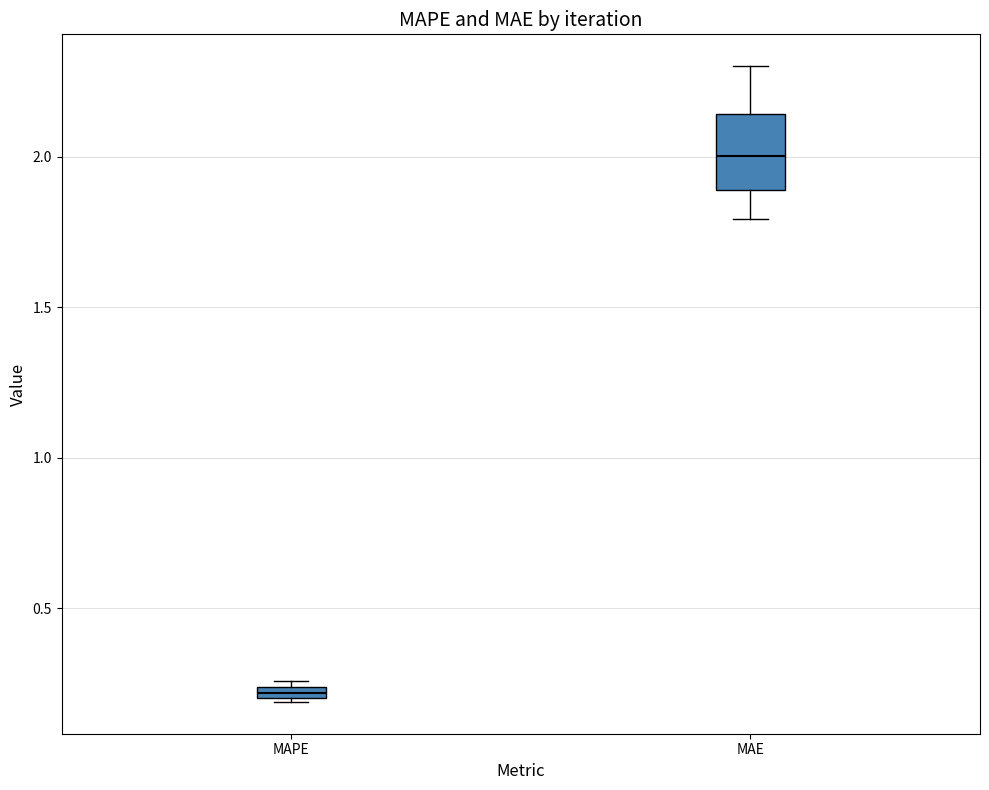

Which box is the tallest, from its lower edge to its upper edge?

MAE